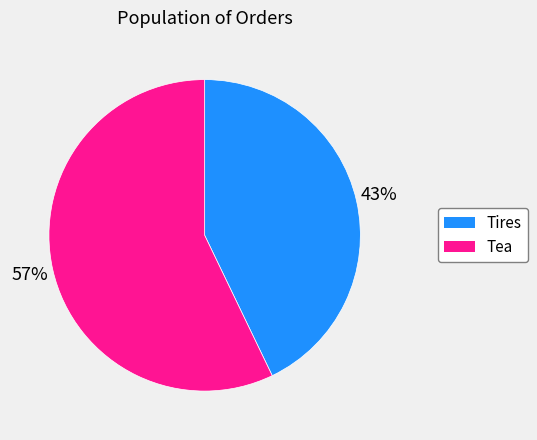

To the nearest percent, what is the difference between the Tires and Tea slice percentages?

14%